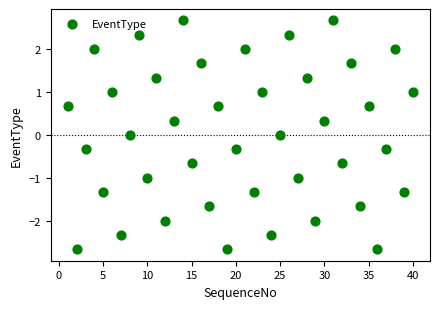

What is the range of Y values (max minus min)?

5.3